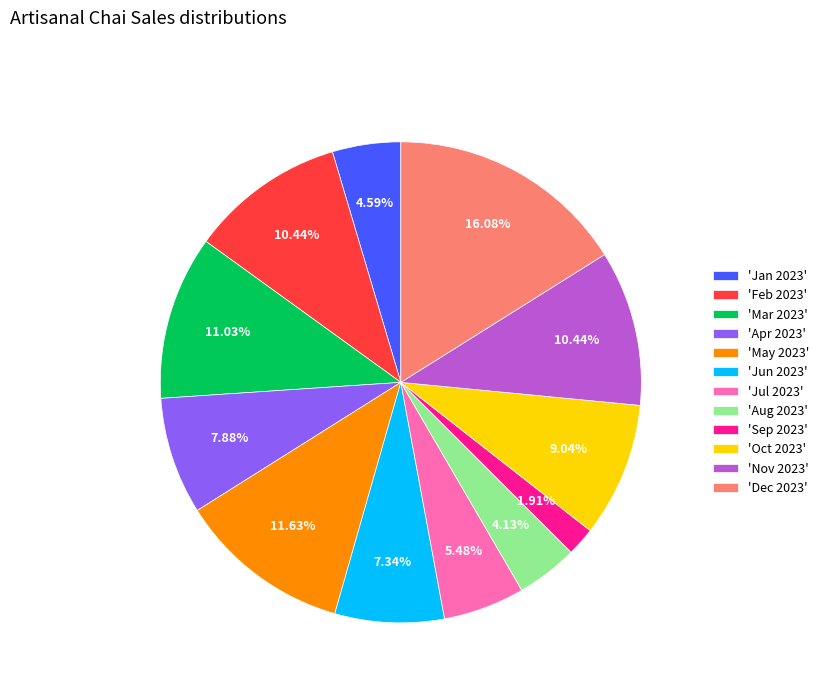

Is there a majority slice in this chart?

No